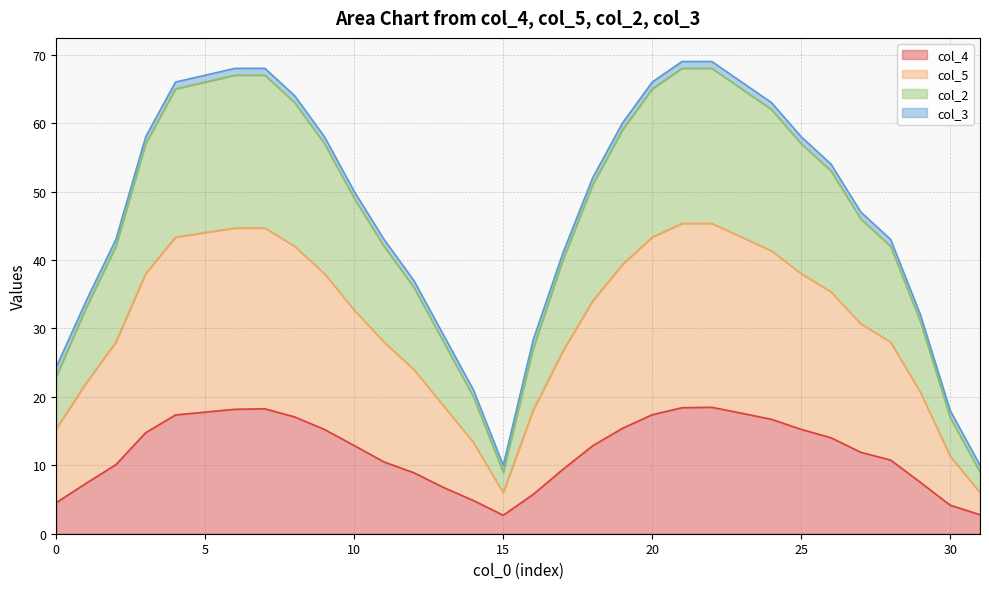

How many lines are shown in the chart?

4